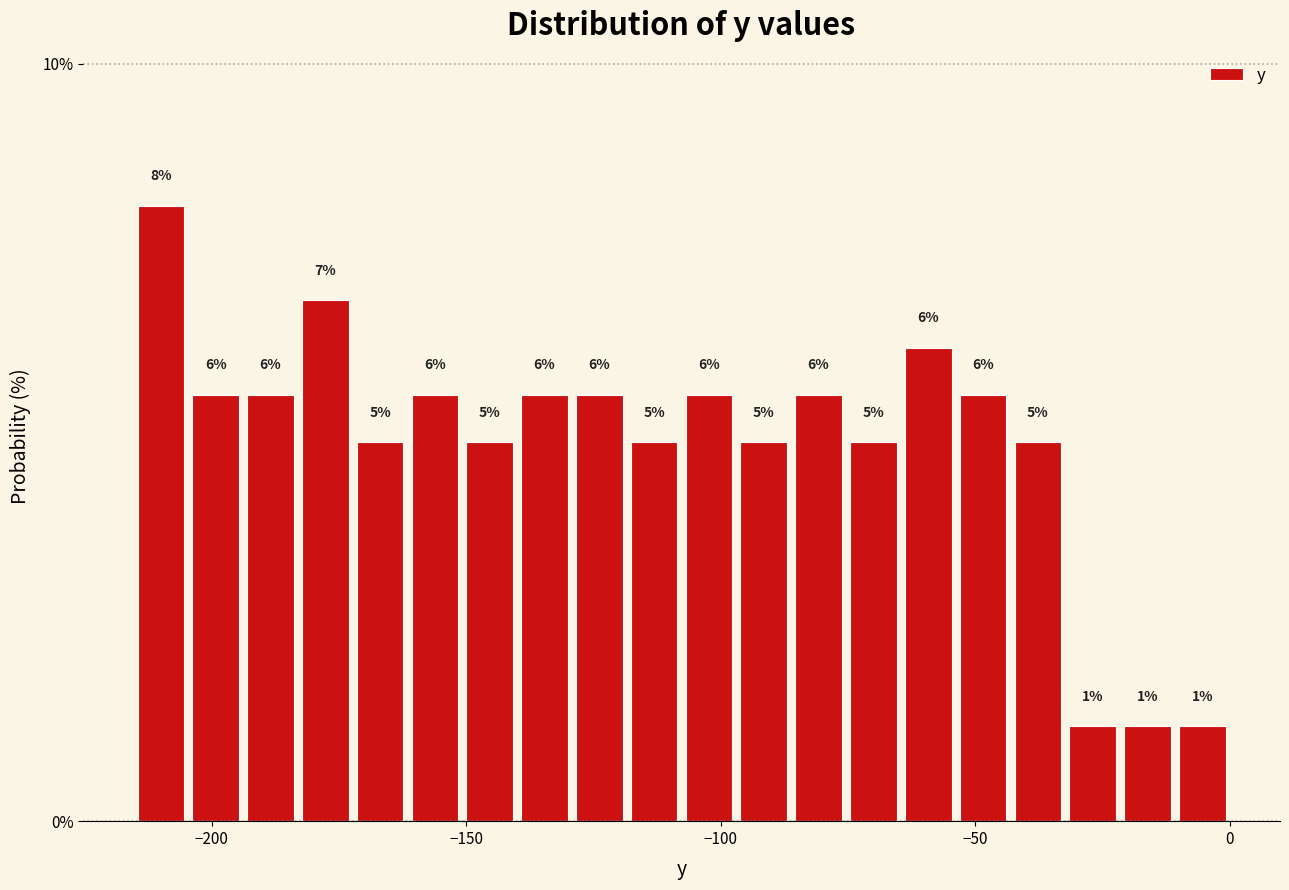

Read against the x-axis, roughly where is the centre of the tallest bar?

-210